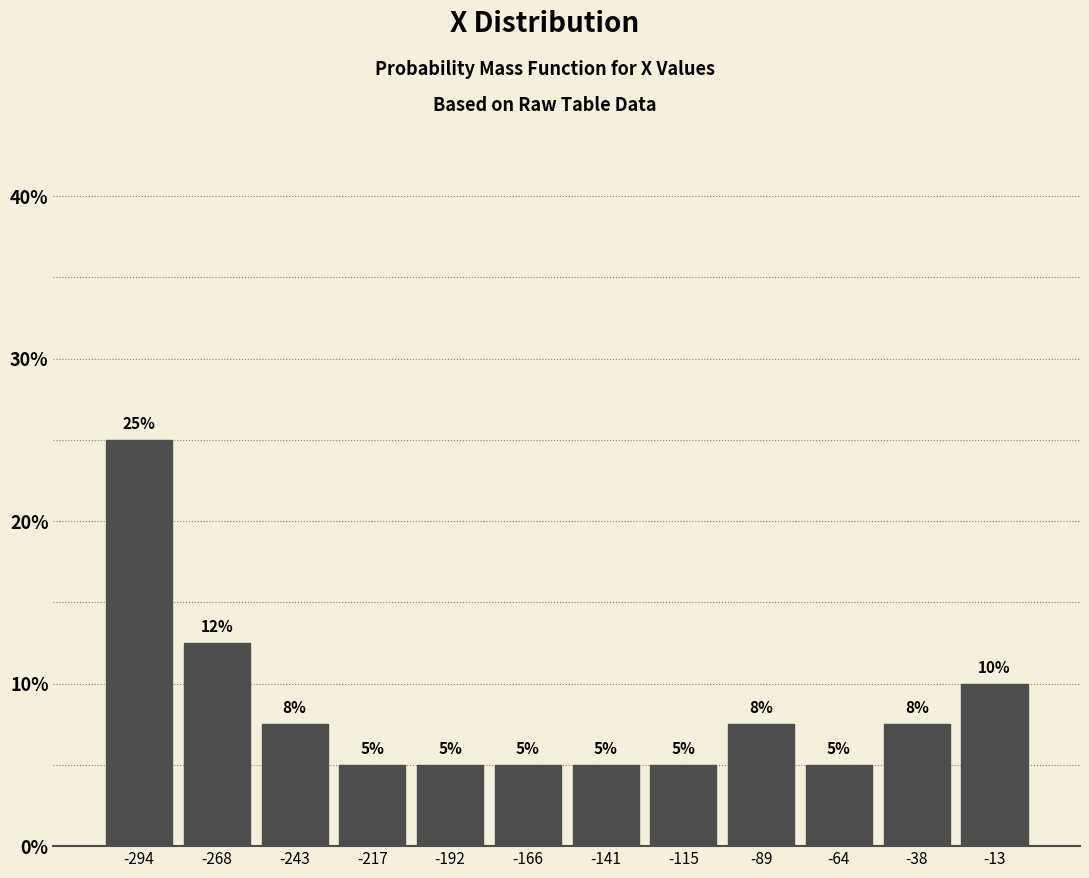

Which range on the x-axis has the tallest bar?

-305 to -280